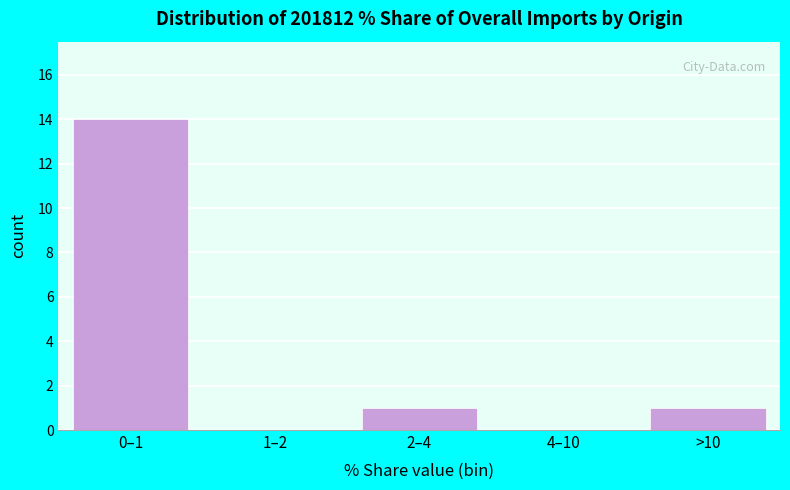

Reading left to right, extract all data points from this chart.

0–1=14	1–2=0	2–4=1	4–10=0	>10=1